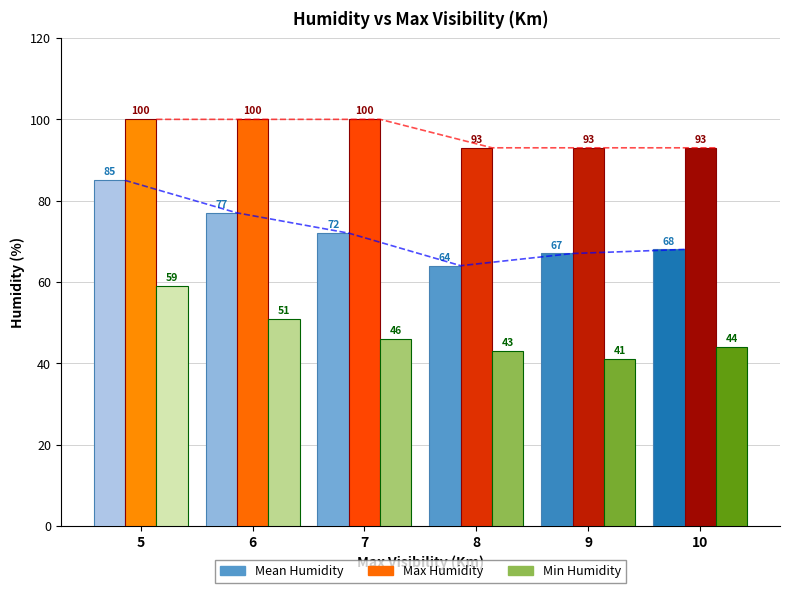

How many groups of bars are there?

6